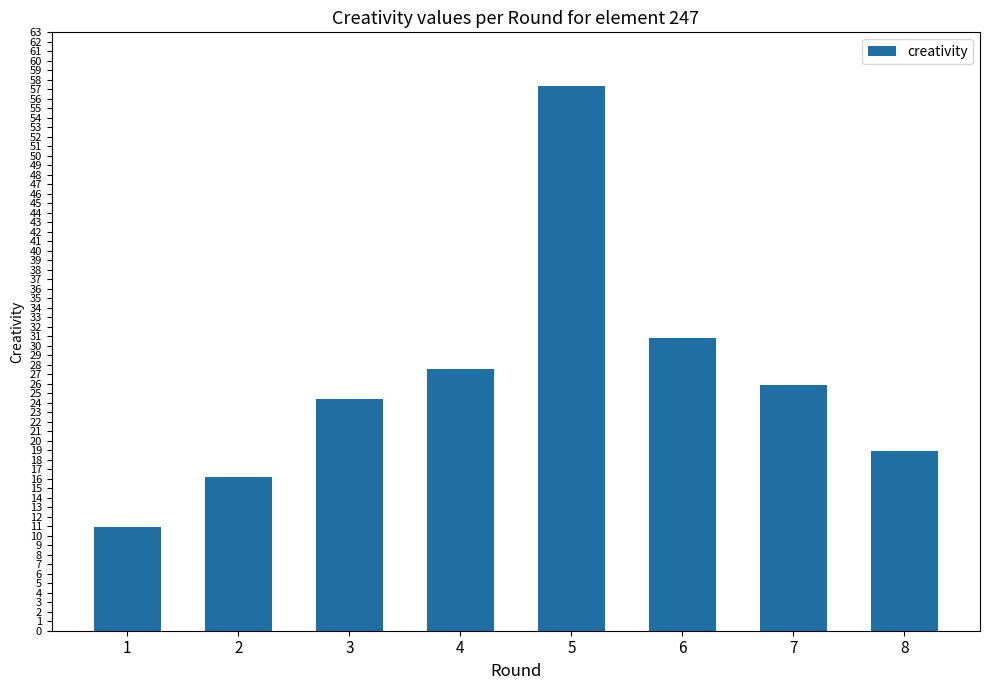

True or false: the data shows 27.6 at 4.

True